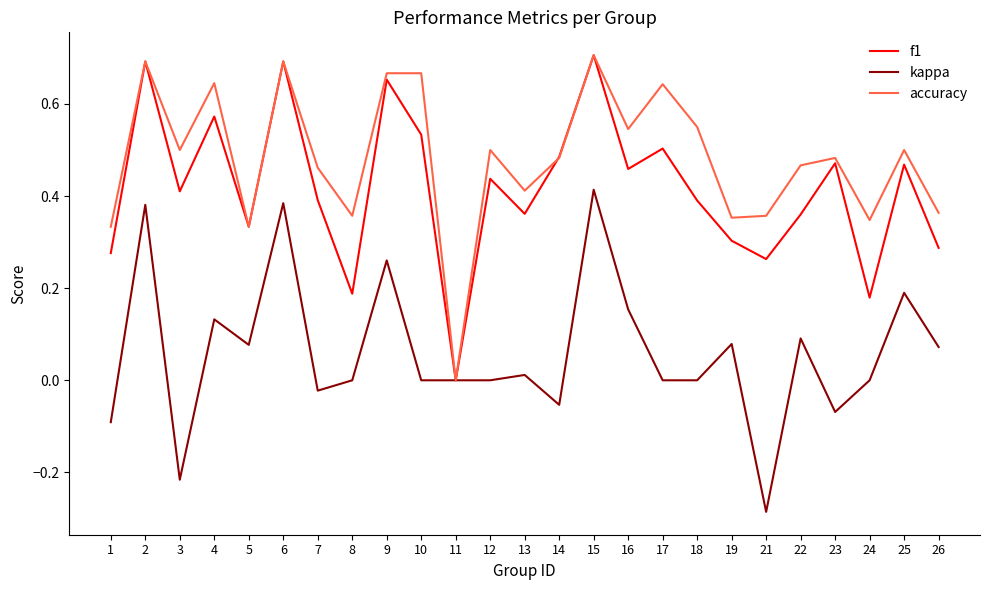

Which series has the largest total across all categories?

accuracy